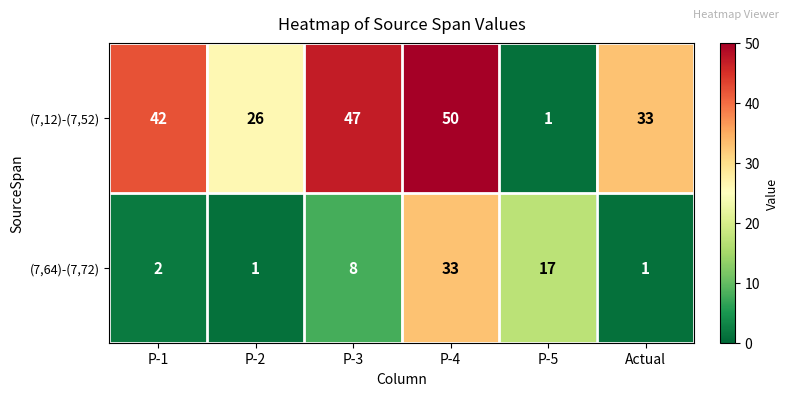

Reading right to left, list all the values displayed in this chart.

(7,12)-(7,52): 33	1	50	47	26	42
(7,64)-(7,72): 1	17	33	8	1	2